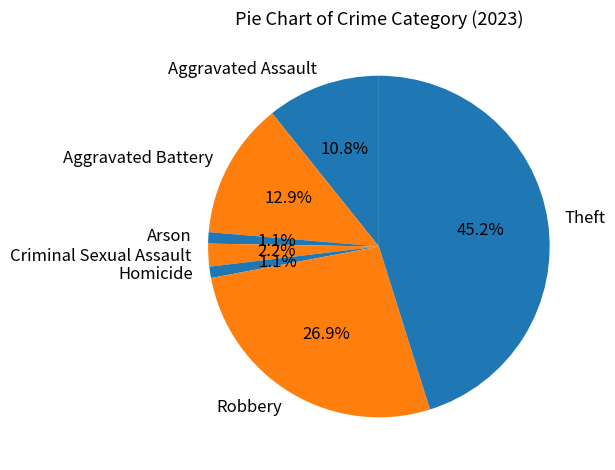

Is there a majority slice in this chart?

No